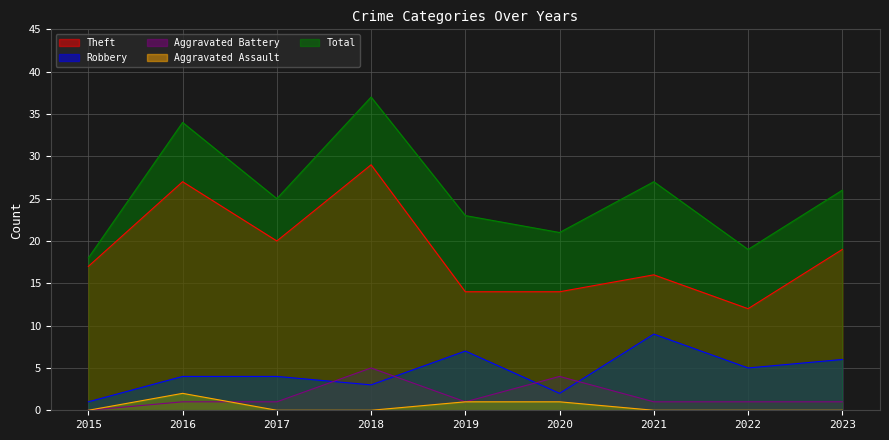

At which label is Theft closest to 20?

2017